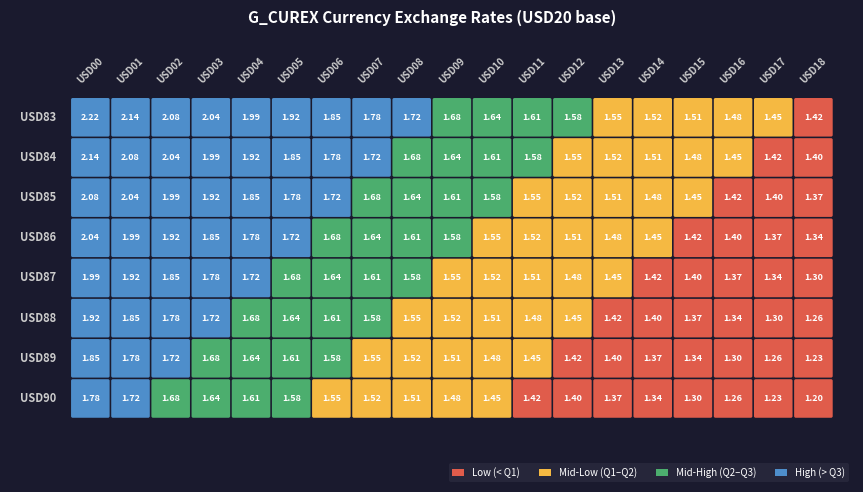

What is the total value across all series at 18?

10.5